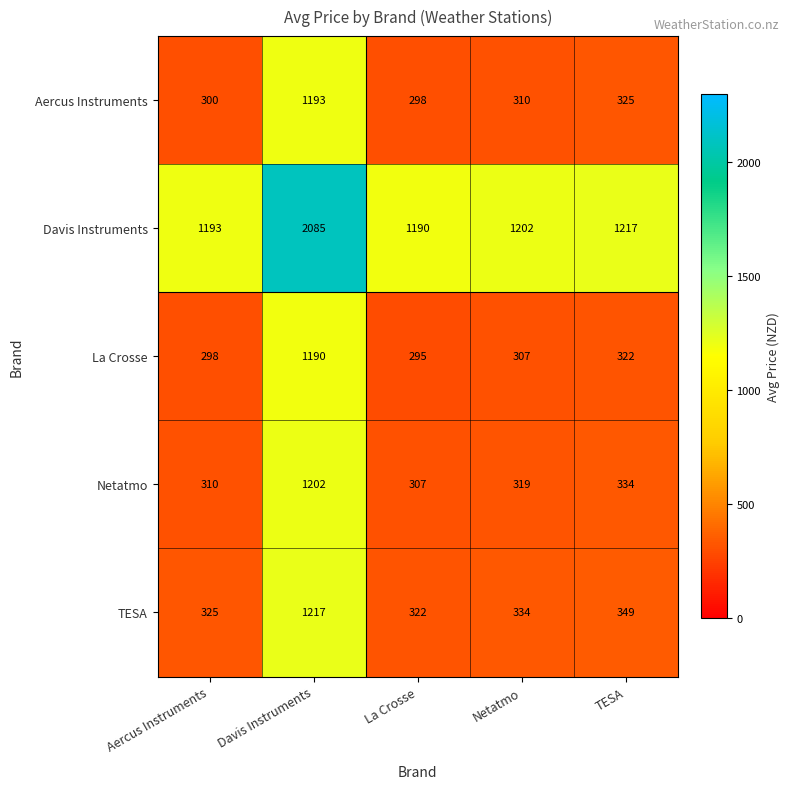

Is the value of Davis Instruments at Aercus Instruments greater than the value of La Crosse at La Crosse?

Yes